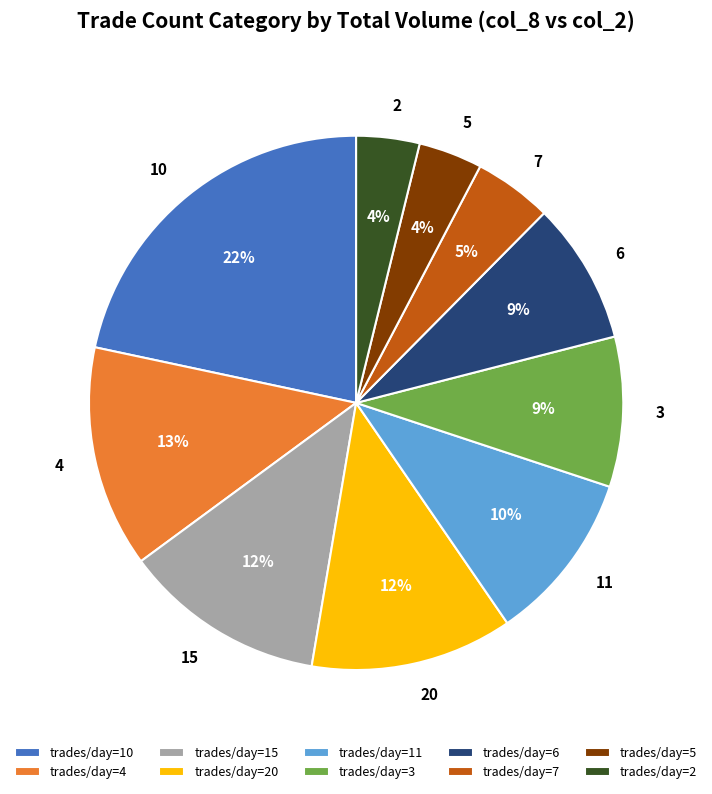

Is 4 the majority of the pie?

No